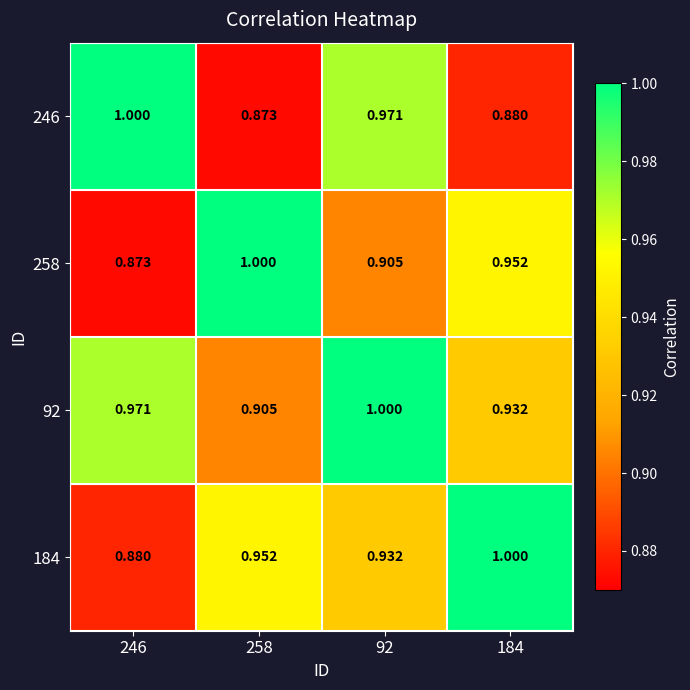

Count the number of data series in this chart.

4